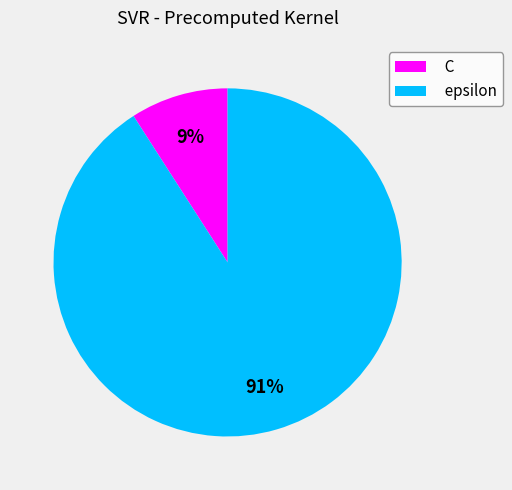

Between C and epsilon, which is larger?

epsilon